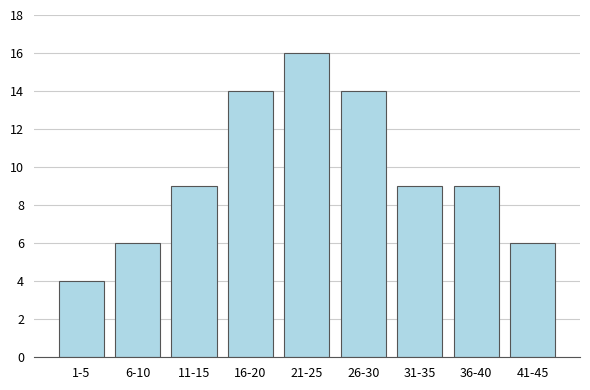

Reading left to right, what are all the values shown in this chart?

4	6	9	14	16	14	9	9	6